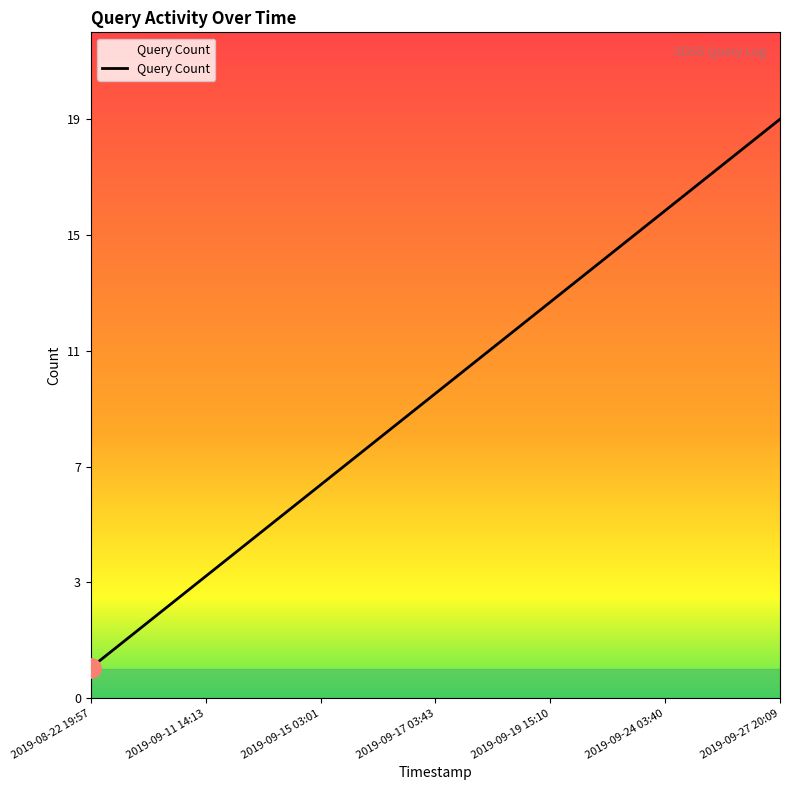

Is this an area chart (filled region under the line)?

Yes